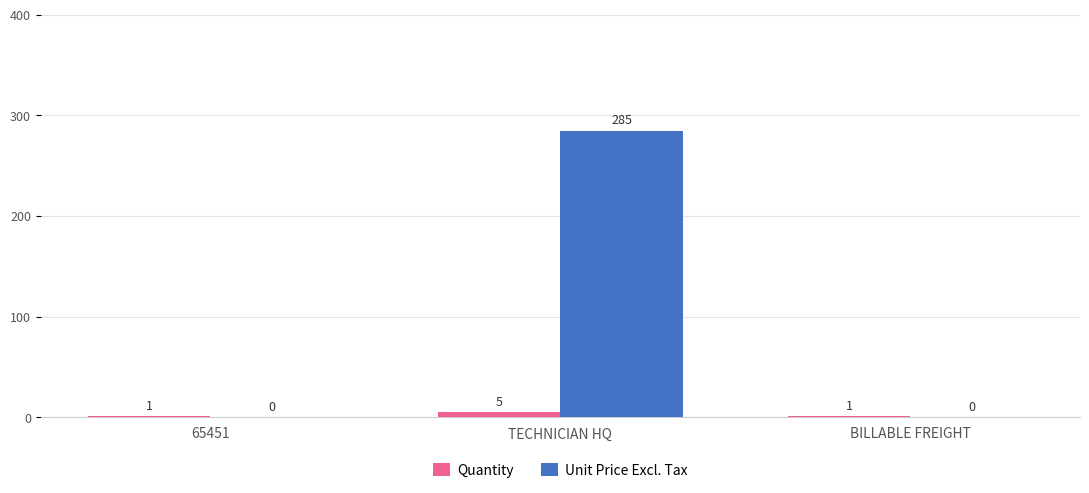

Read the Quantity value at 65451.

1